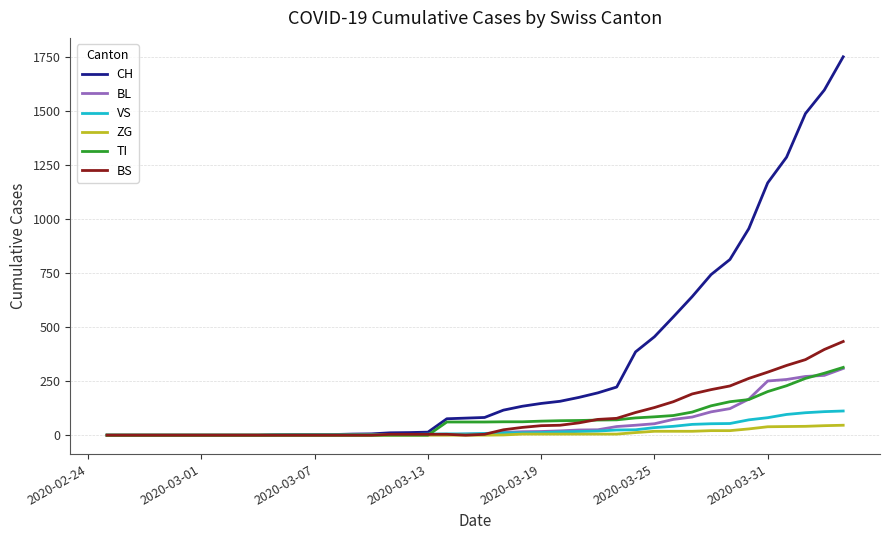

Which series has the widest spread of values?

CH